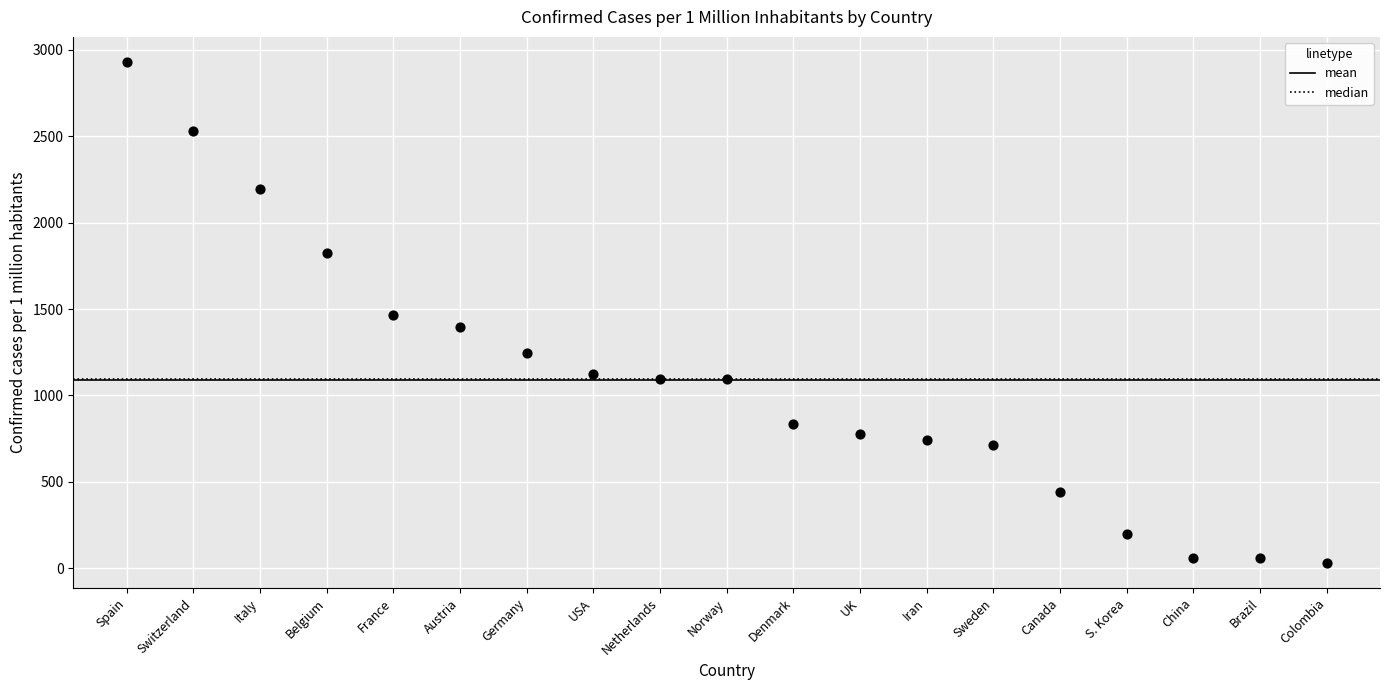

How many points are shown in the scatter plot?

19